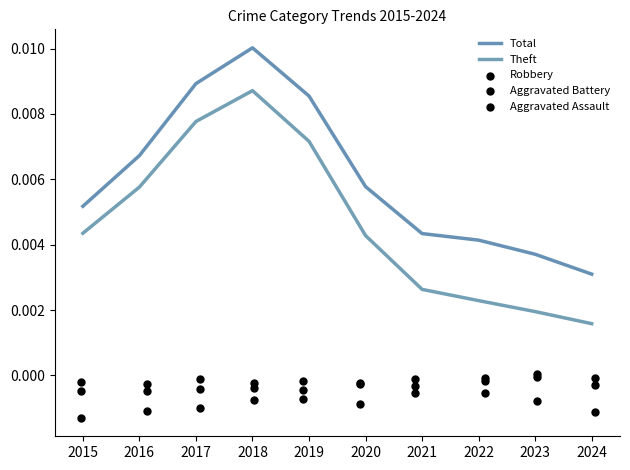

Which series contains the lowest Y value?

Robbery